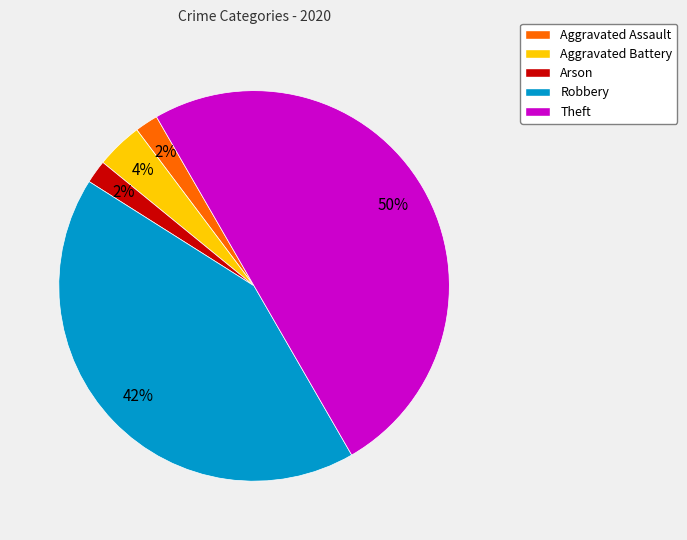

Which category has the biggest portion of the pie?

Theft